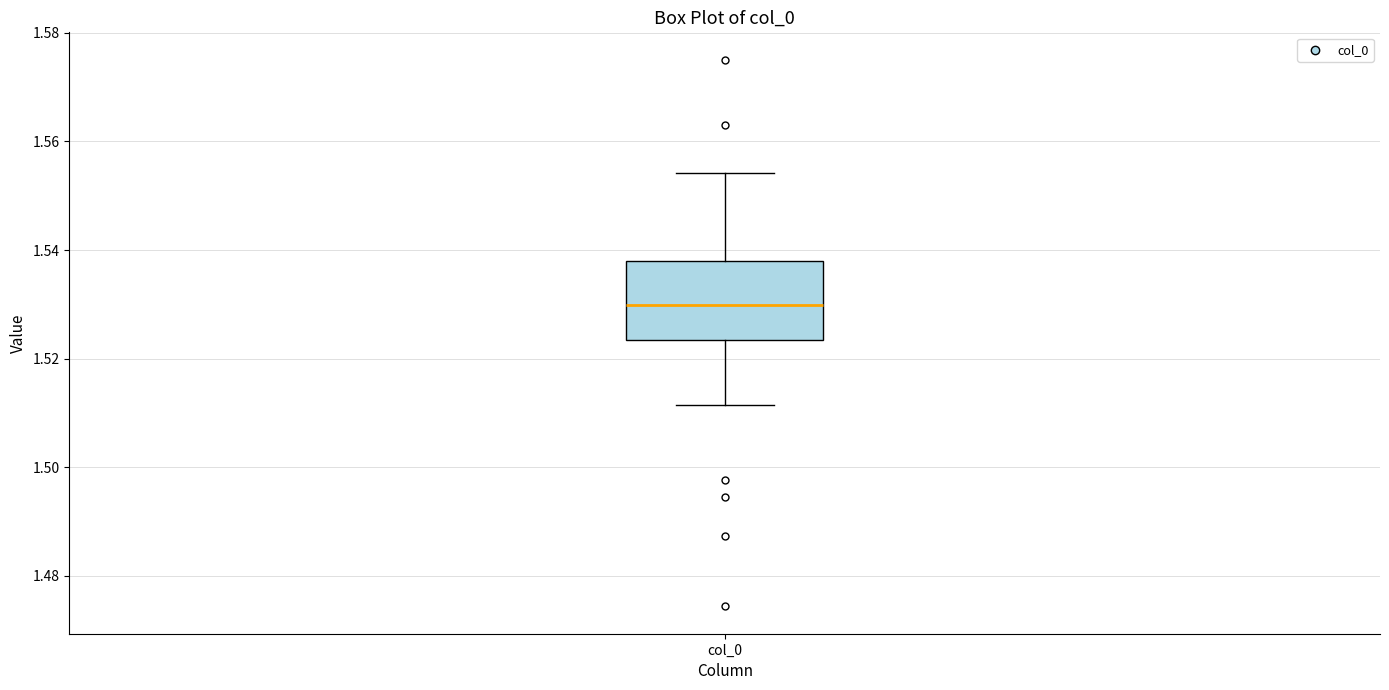

Transcribe this box plot: give where the median line is, the range the box spans, and where the two whiskers end, as read against the y-axis. The values are not printed on the chart, so give them approximately, as read against the axis.

median 1.530, box 1.524 to 1.538, whiskers 1.512 to 1.554